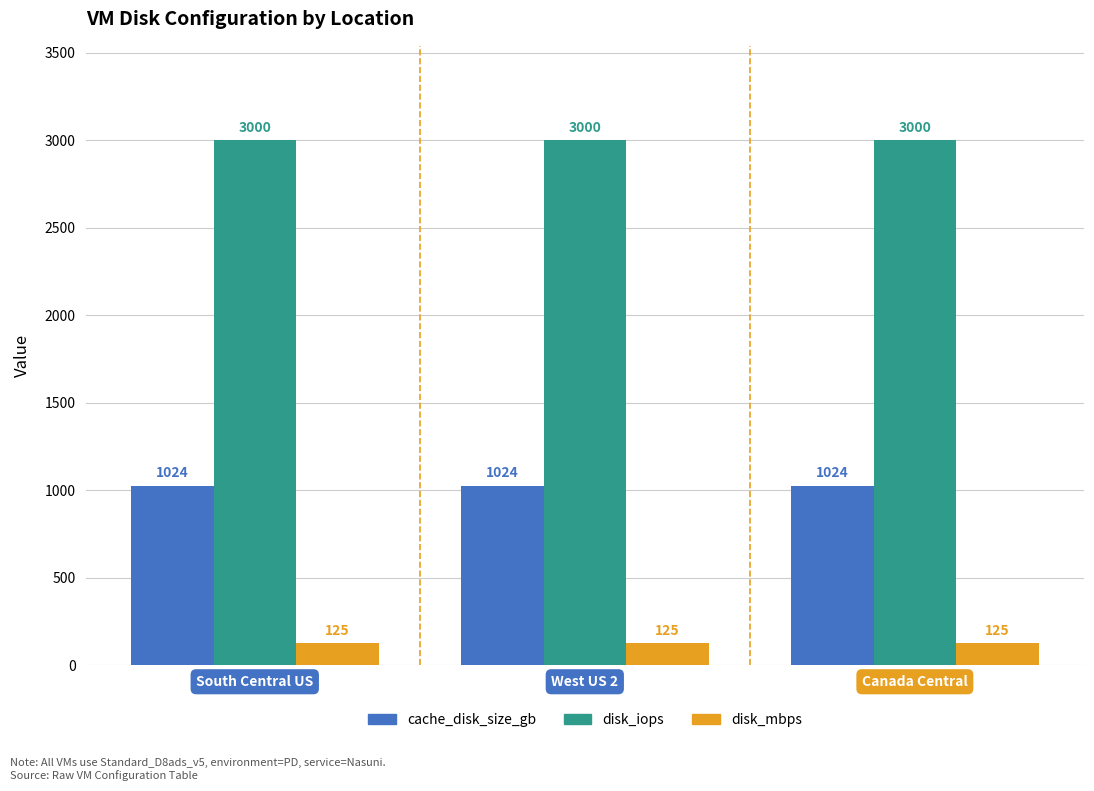

The disk_mbps series shows 125 at West US 2. True or false?

True